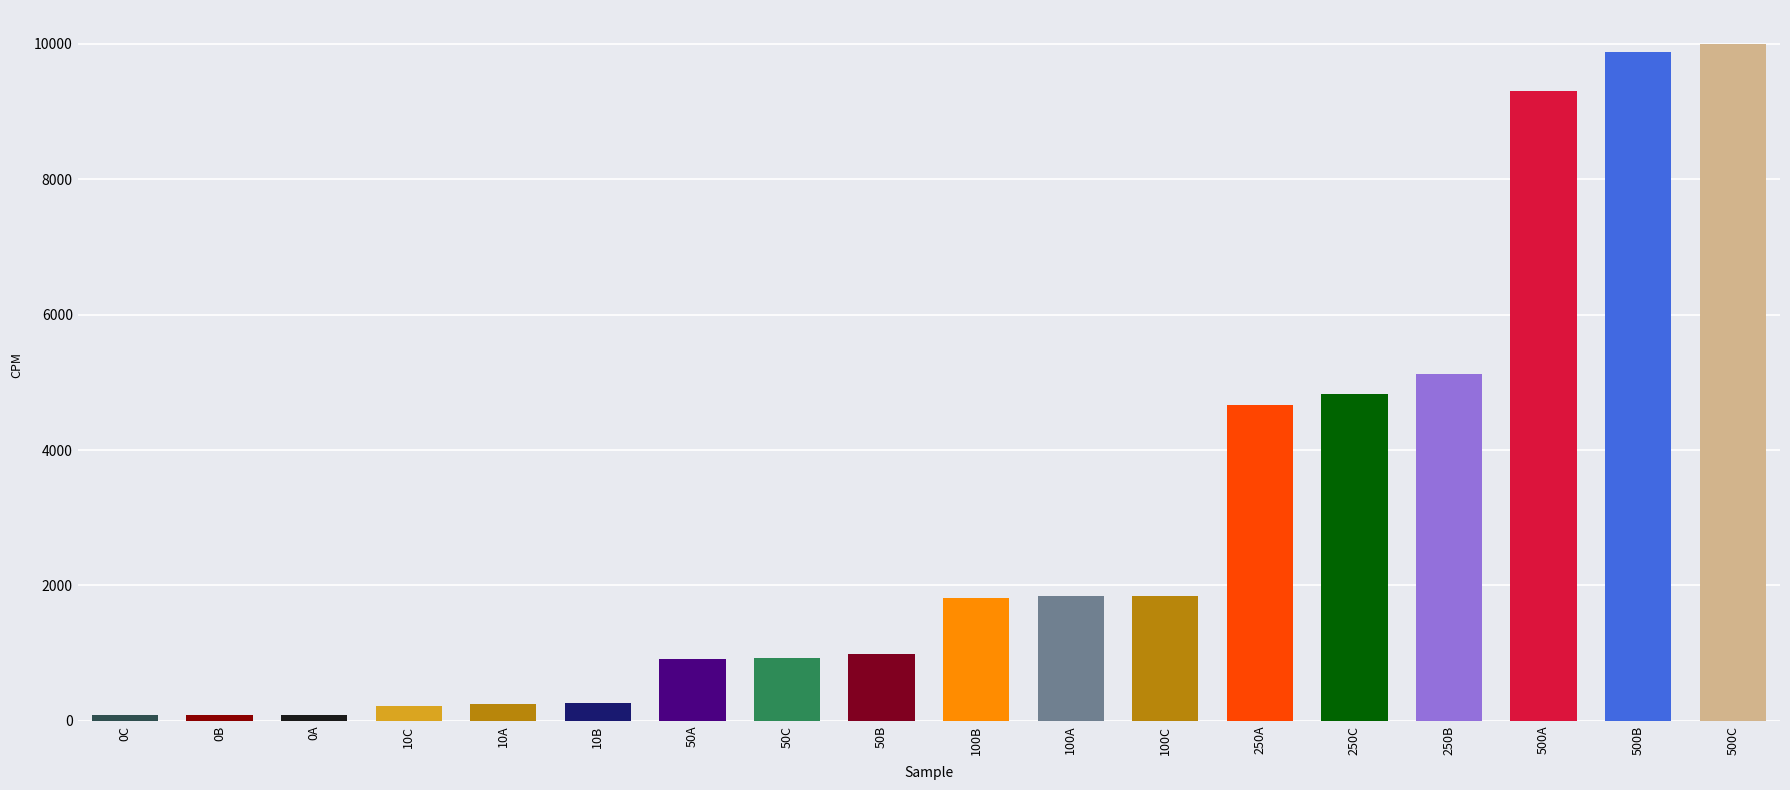

What is the value of the 5th bar from the left?

249.7